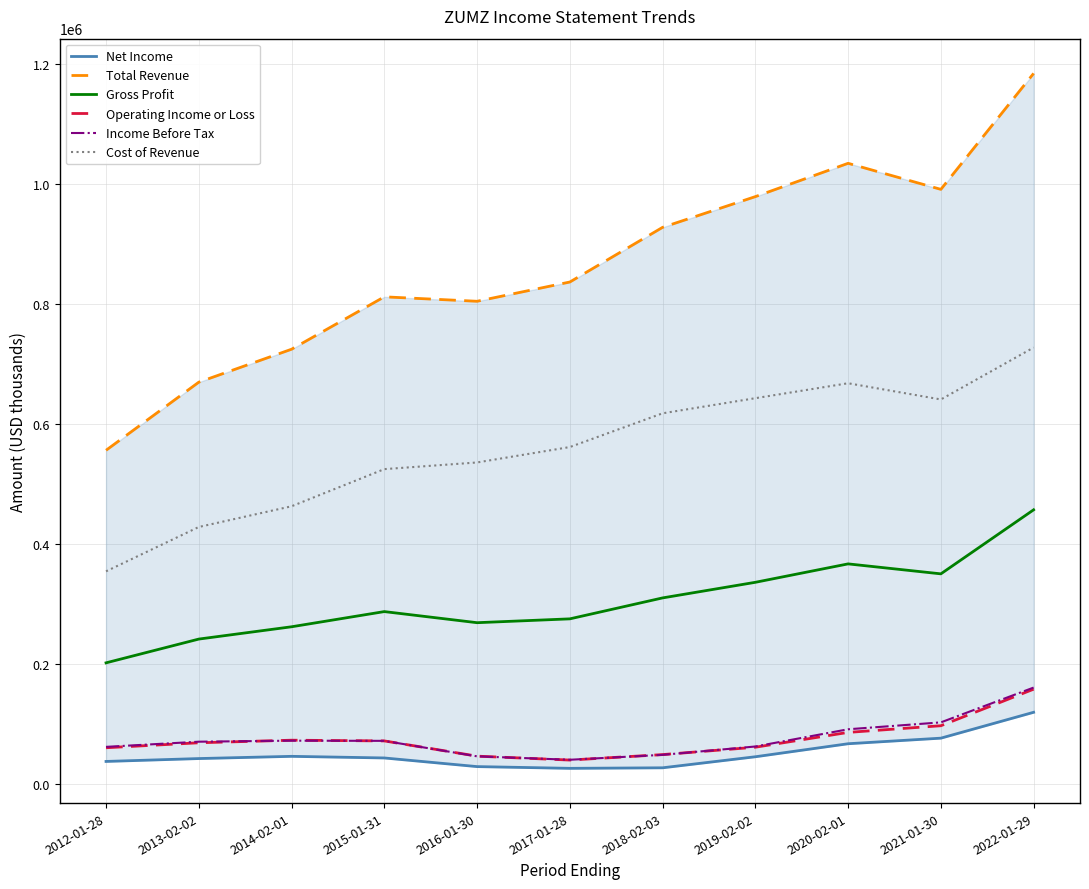

Reading left to right, extract all data points from this chart.

Net Income: 2012-01-28=37400	2013-02-02=42200	2014-02-01=45900	2015-01-31=43200	2016-01-30=28800	2017-01-28=25900	2018-02-03=26800	2019-02-02=45200	2020-02-01=66900	2021-01-30=76200	2022-01-29=119300
Total Revenue: 2012-01-28=555900	2013-02-02=669400	2014-02-01=724300	2015-01-31=811600	2016-01-30=804200	2017-01-28=836300	2018-02-03=927400	2019-02-02=978600	2020-02-01=1034100	2021-01-30=990700	2022-01-29=1183900
Gross Profit: 2012-01-28=201700	2013-02-02=241300	2014-02-01=261800	2015-01-31=287100	2016-01-30=268600	2017-01-28=275000	2018-02-03=309900	2019-02-02=335900	2020-02-01=366600	2021-01-30=350000	2022-01-29=456700
Operating Income or Loss: 2012-01-28=60200	2013-02-02=68500	2014-02-01=72800	2015-01-31=71600	2016-01-30=46200	2017-01-28=39700	2018-02-03=48800	2019-02-02=61100	2020-02-01=85800	2021-01-30=96900	2022-01-29=157800
Income Before Tax: 2012-01-28=61700	2013-02-02=70300	2014-02-01=72000	2015-01-31=71700	2016-01-30=45900	2017-01-28=40200	2018-02-03=48400	2019-02-02=62300	2020-02-01=91000	2021-01-30=102500	2022-01-29=160500
Cost of Revenue: 2012-01-28=354200	2013-02-02=428100	2014-02-01=462600	2015-01-31=524500	2016-01-30=535600	2017-01-28=561300	2018-02-03=617500	2019-02-02=642700	2020-02-01=667600	2021-01-30=640600	2022-01-29=727100